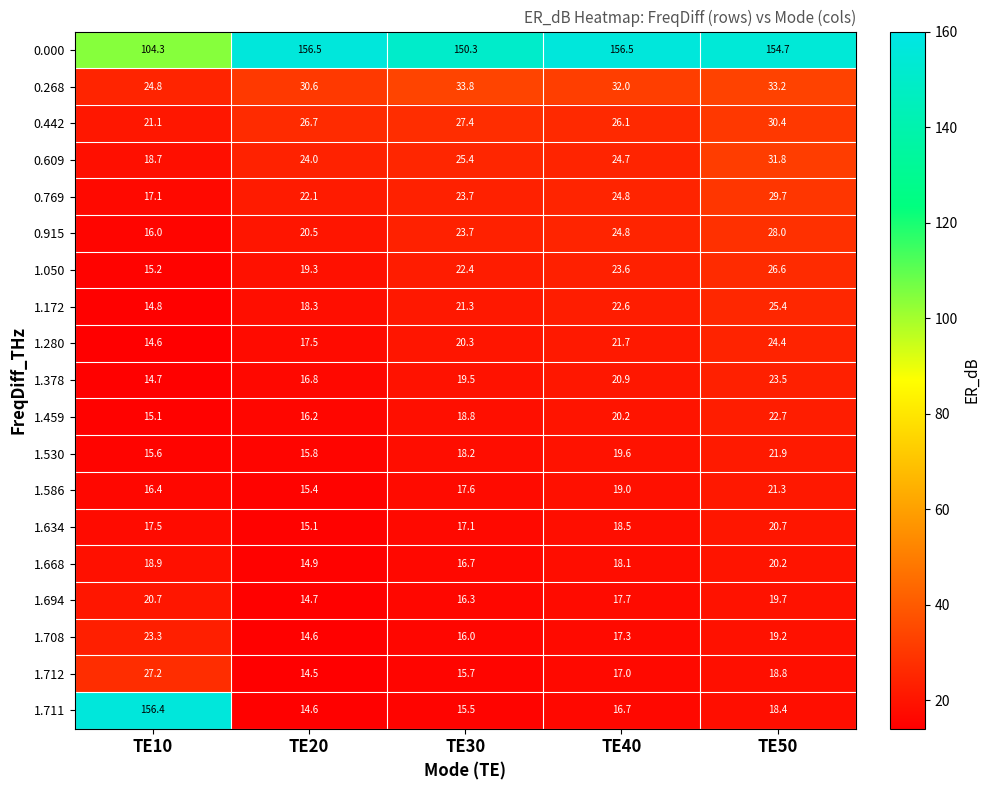

What is the total value across all series at TE20?

488.1